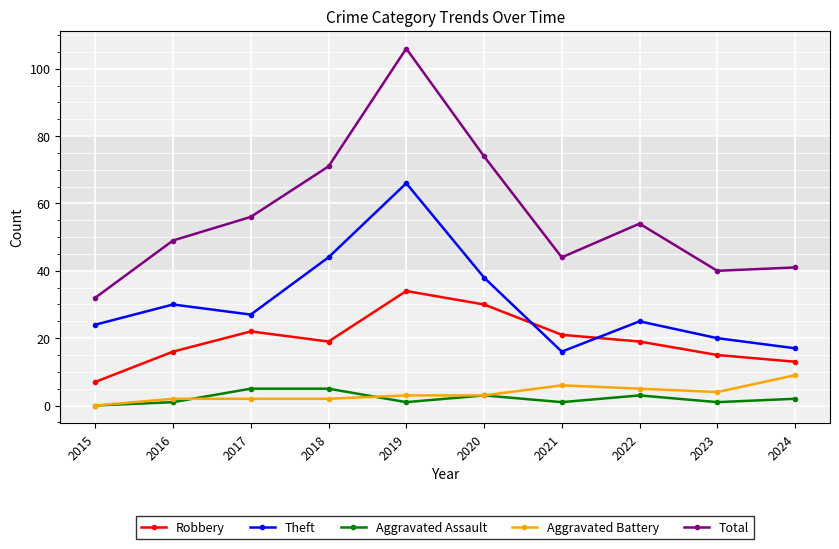

Which series has the largest range (max minus min)?

Total